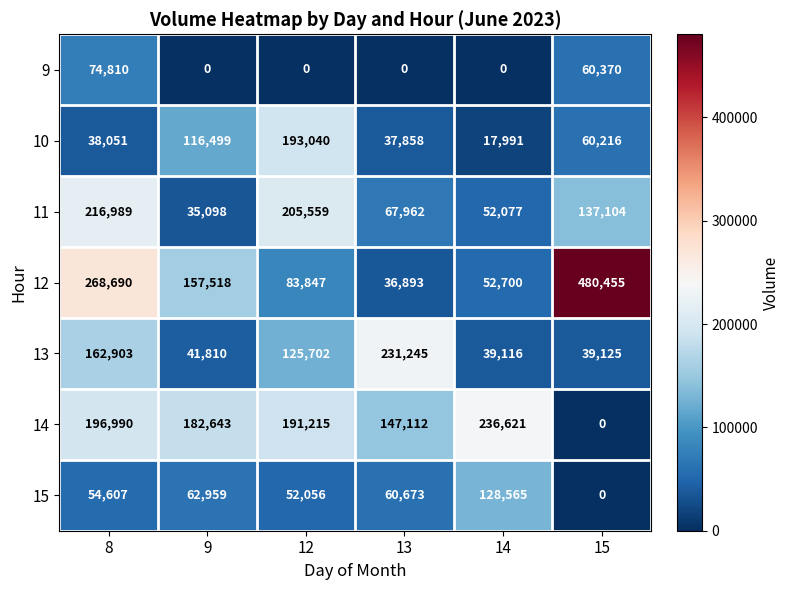

Where is 13 nearest to the value 135180?

12